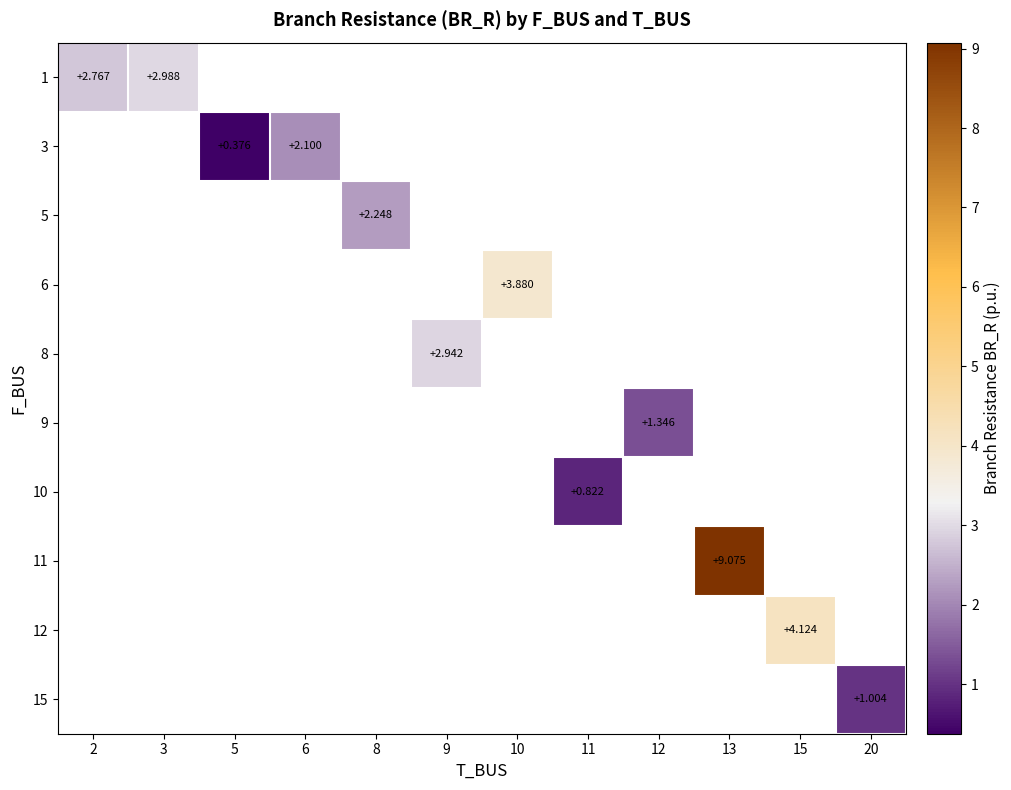

How many categories are shown in the chart?

12